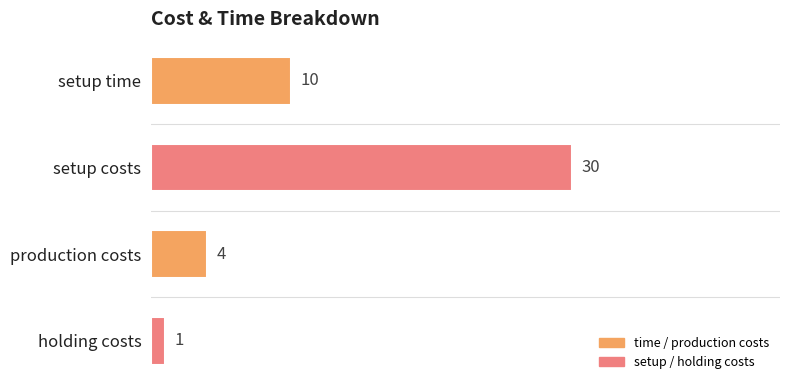

How many bars are there in total?

4